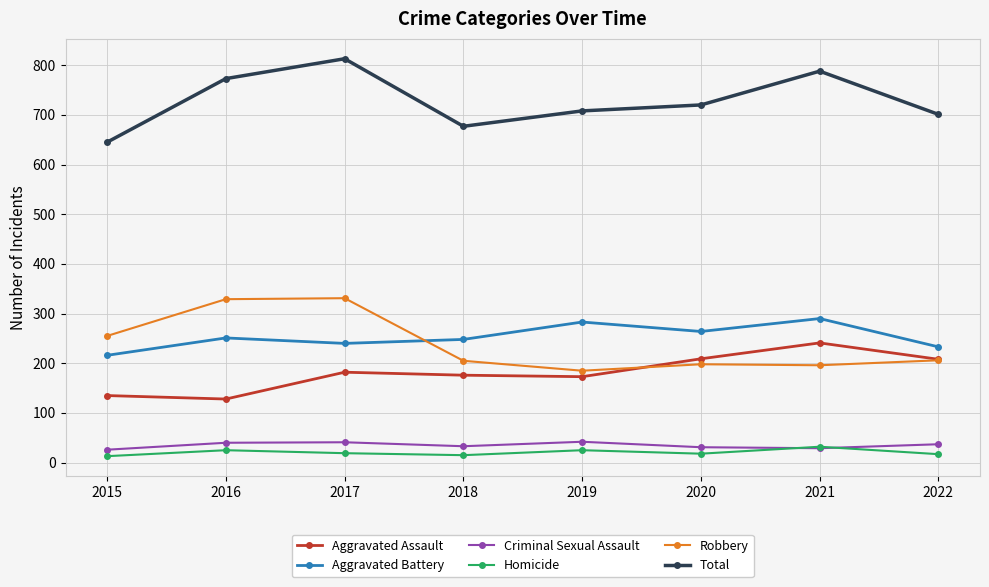

What is the maximum value shown in the chart?

813